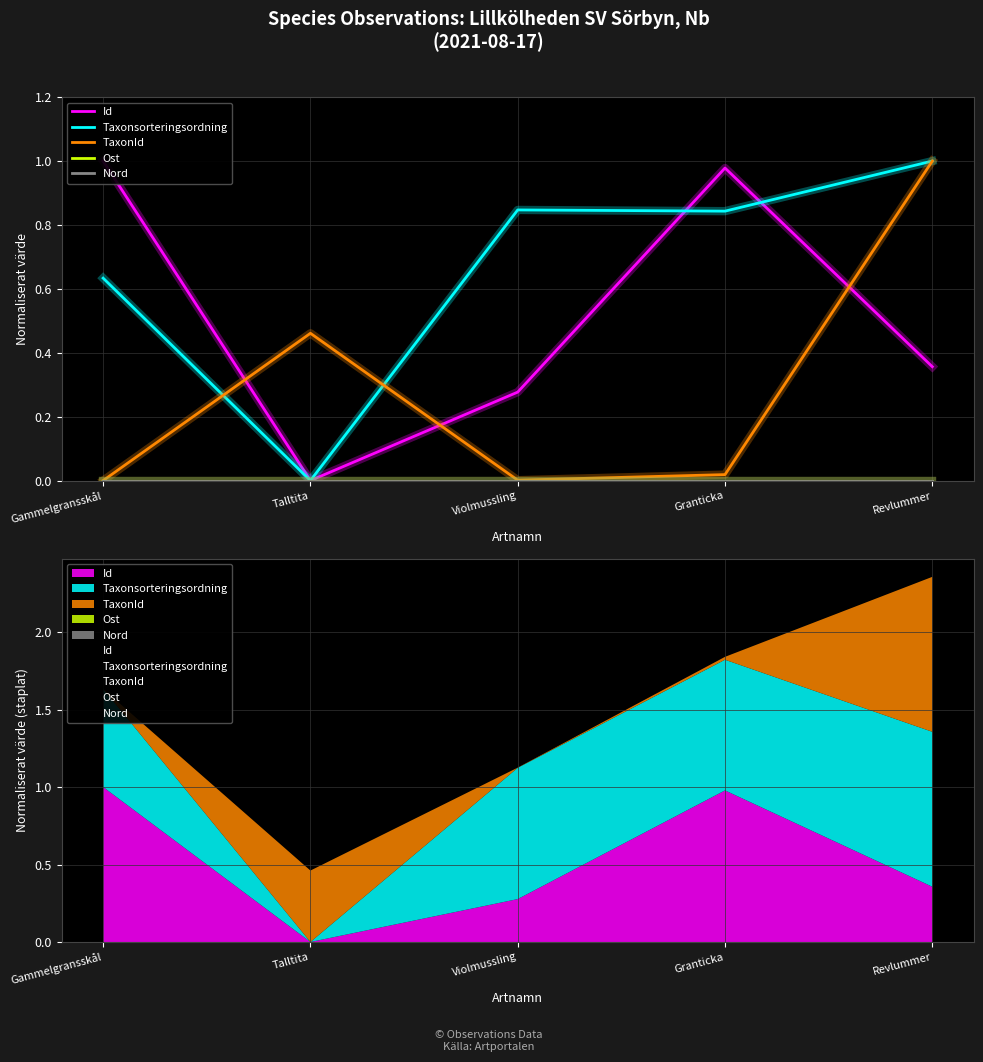

What is the label of the 3rd point from the right?

Violmussling